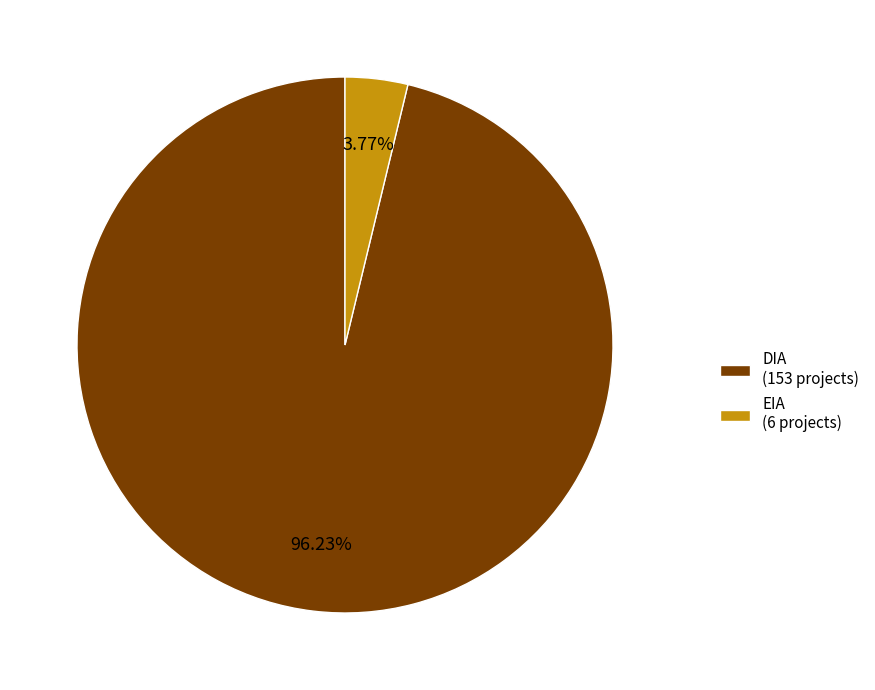

True or false: EIA accounts for 4% of the total.

True